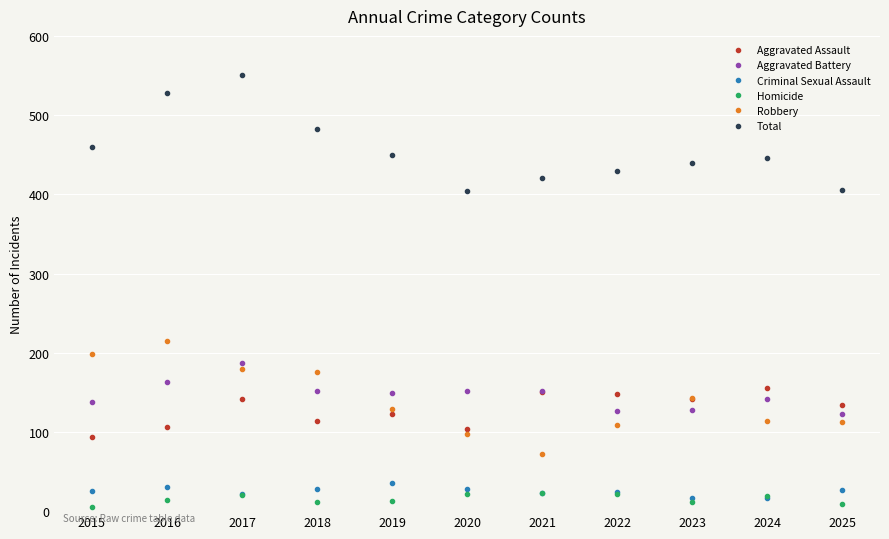

The value of Robbery at 2019 is 172. True or false?

False